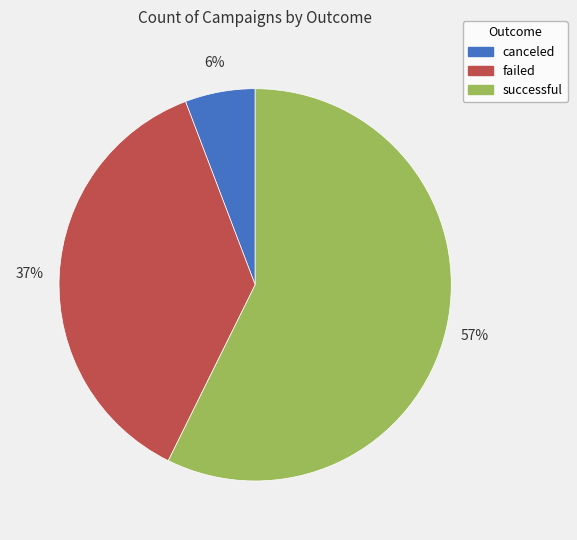

What is the smallest slice in the pie chart?

canceled